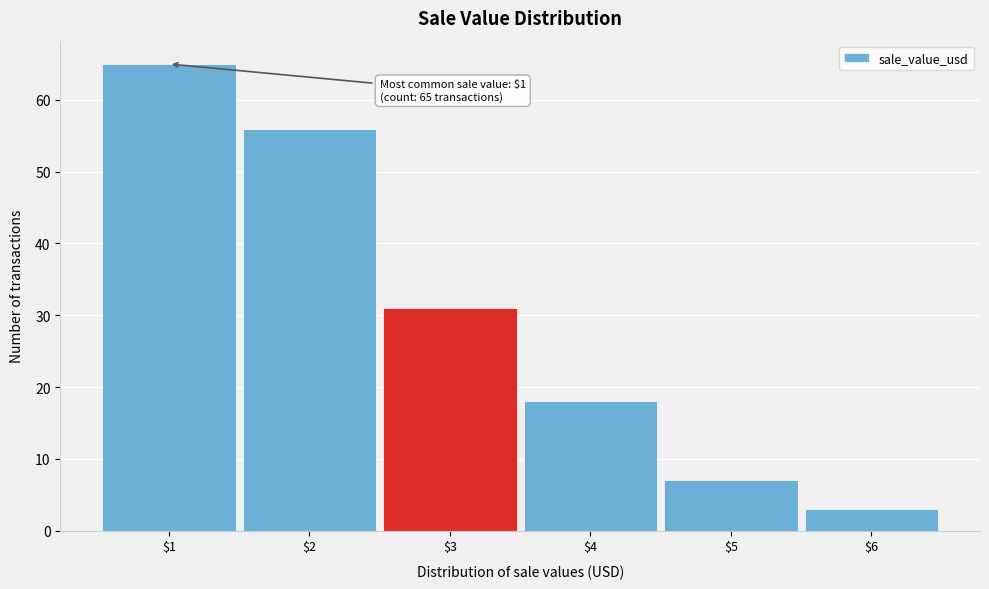

Over which range of the x-axis is the bar tallest?

0.5 to 1.5